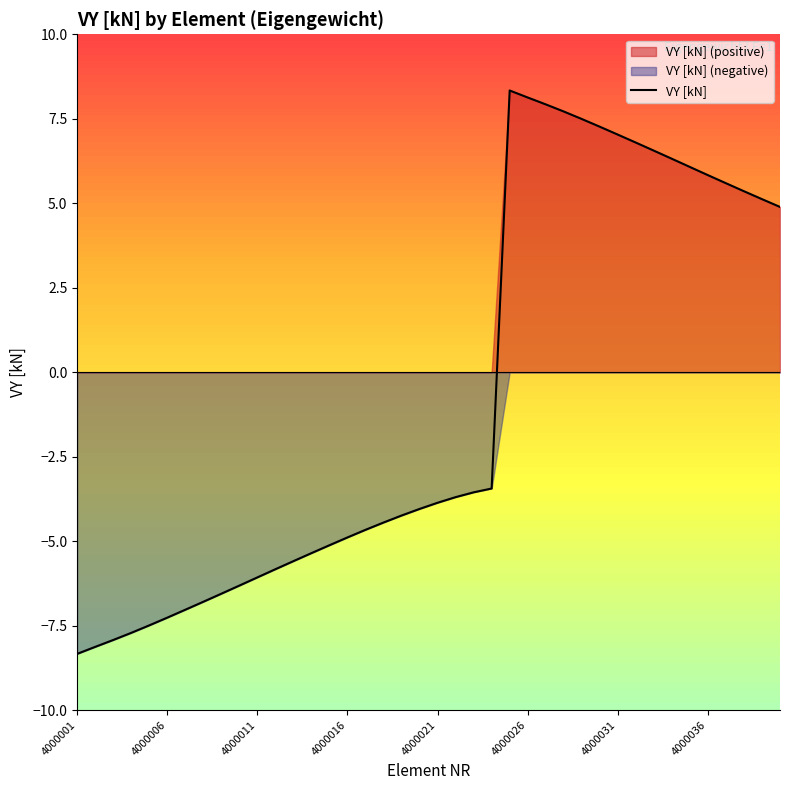

What is the difference between the maximum and second lowest values?

16.5